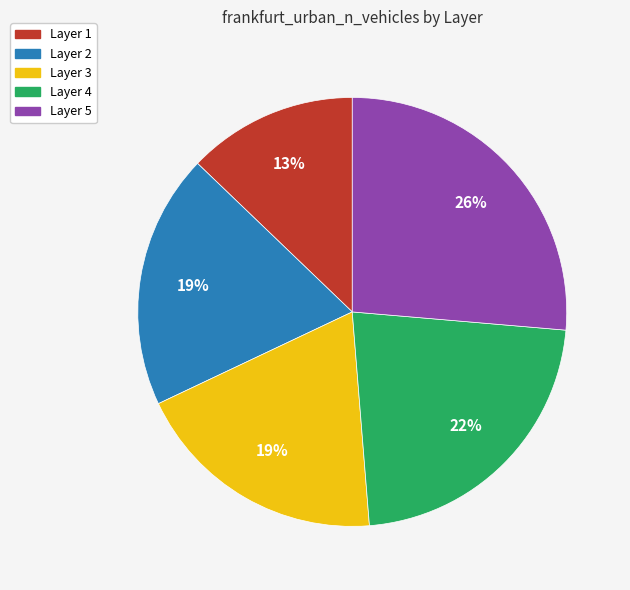

To the nearest percent, what is the average slice percentage?

20%